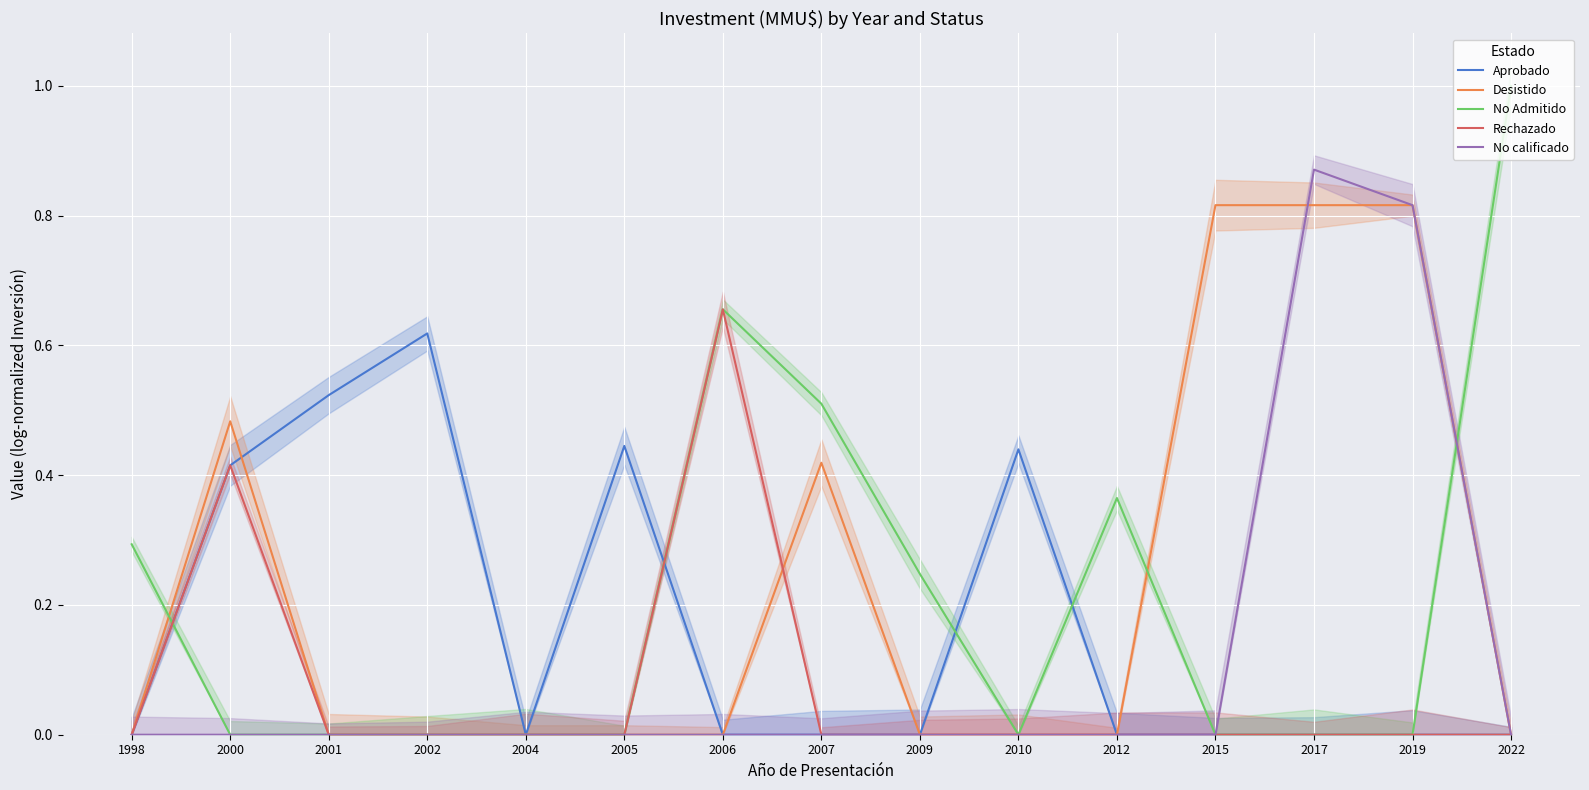

Where is Desistido nearest to the value 0?

1998